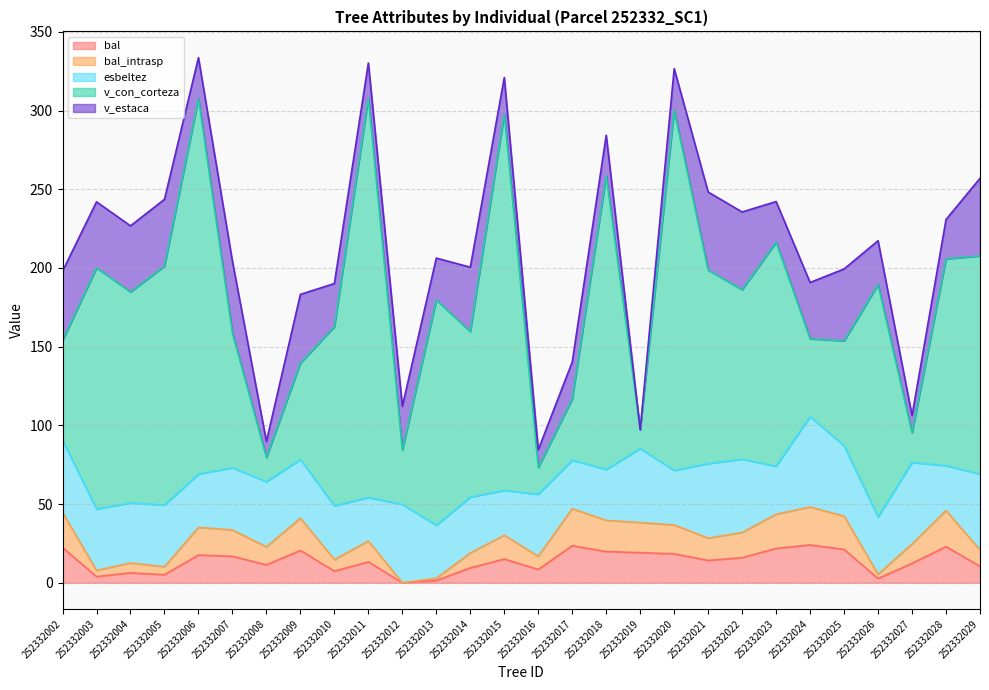

What is the value of the v_estaca point at the 25th from the left?

27.9